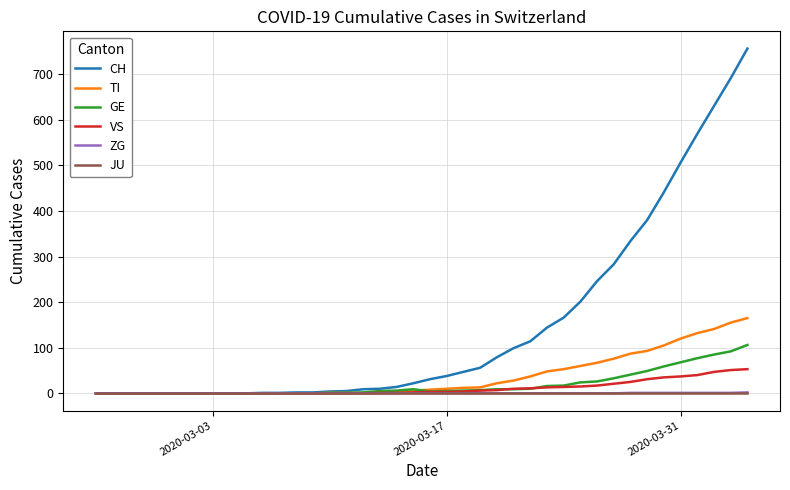

Which series has the largest range (max minus min)?

CH